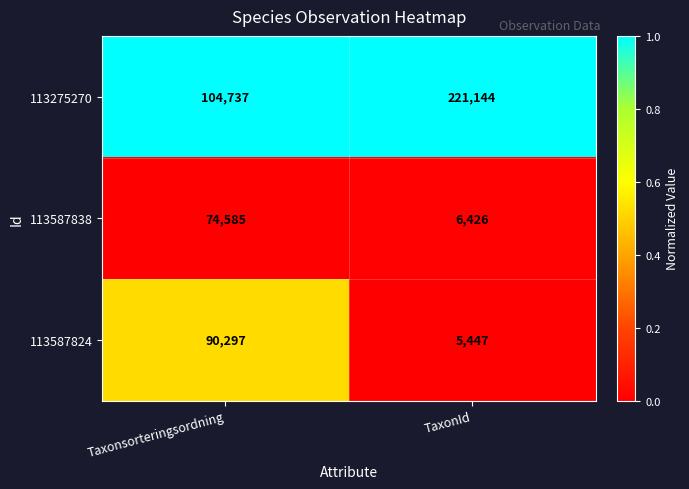

Count the number of data series in this chart.

3